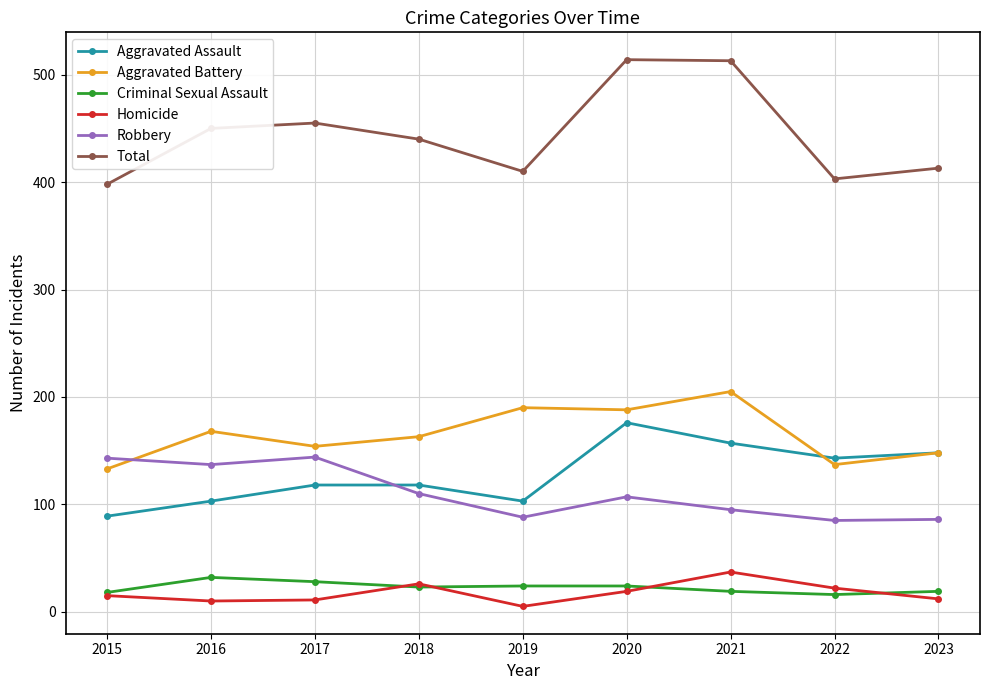

True or false: Total has a value of 788 at 2017.

False